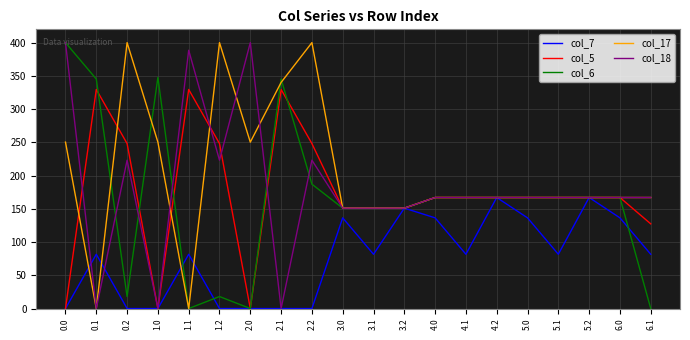

Is it true that col_5 equals 167.0 at 5.1?

True